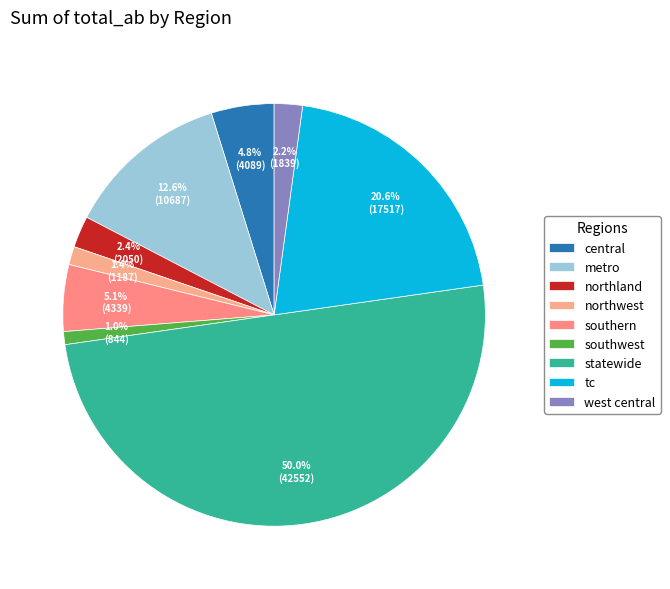

To the nearest percent, what is the combined percentage of tc and northland?

23%